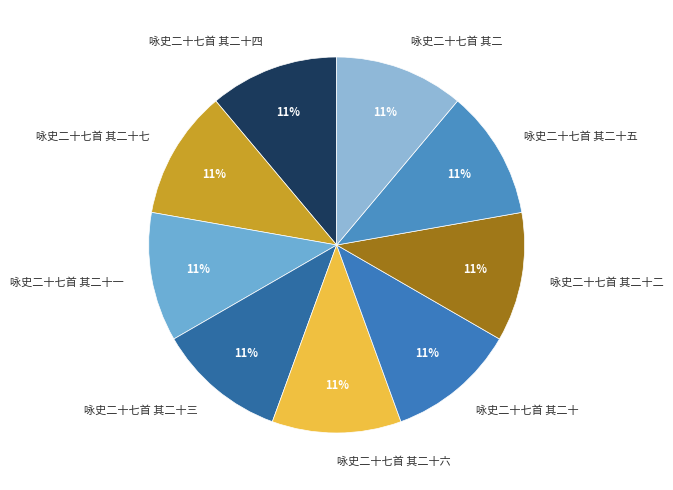

Is 咏史二十七首 其二十三 the majority of the pie?

No